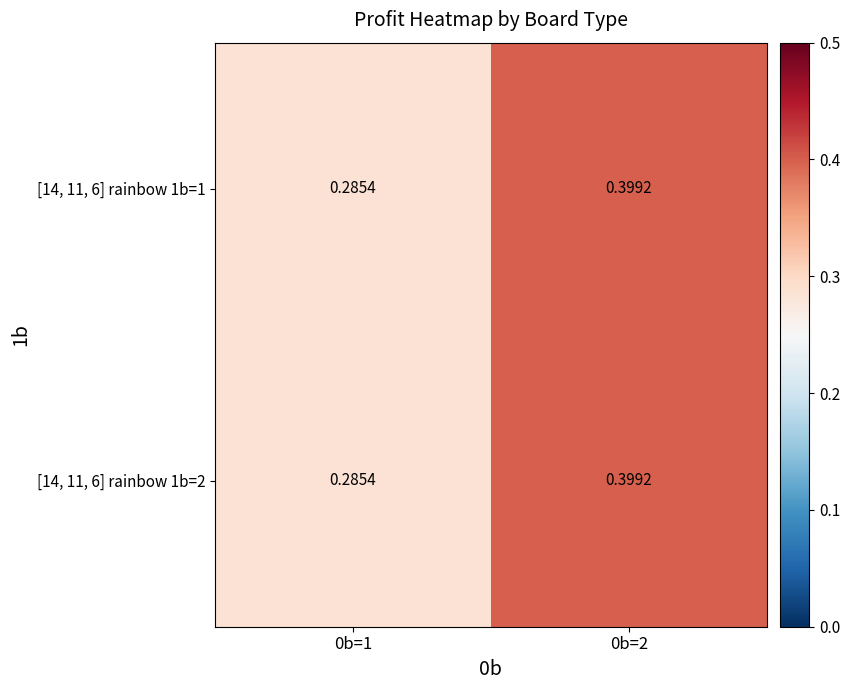

Is the value of [14, 11, 6] rainbow 1b=1 at 0b=2 greater than the value of [14, 11, 6] rainbow 1b=2 at 0b=1?

Yes